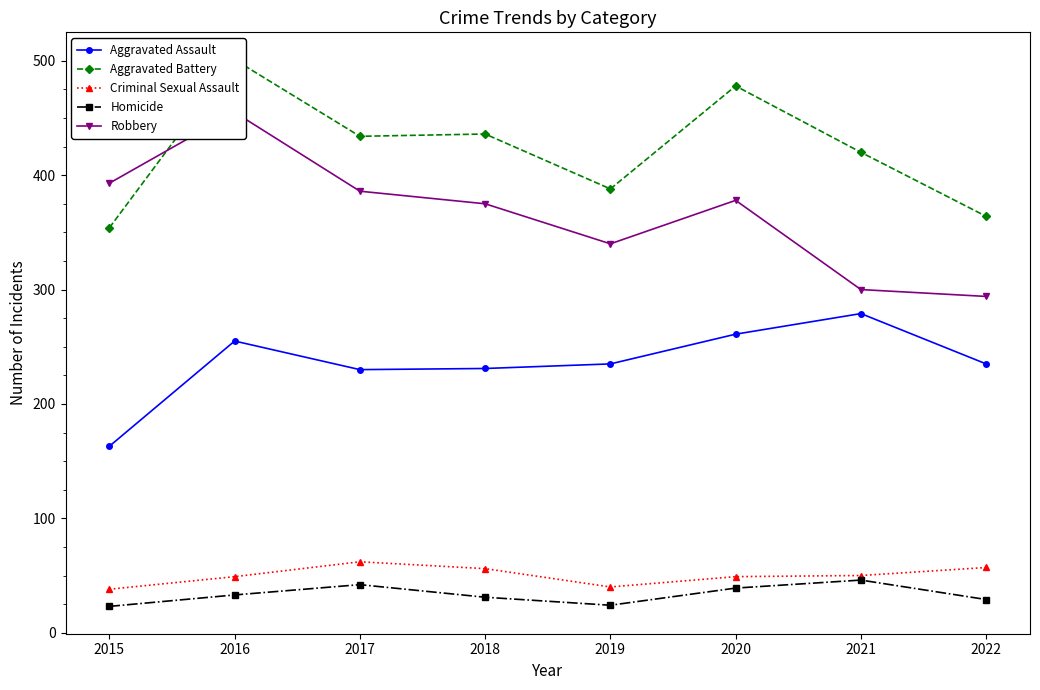

How many data points in Aggravated Assault are less than 235?

3